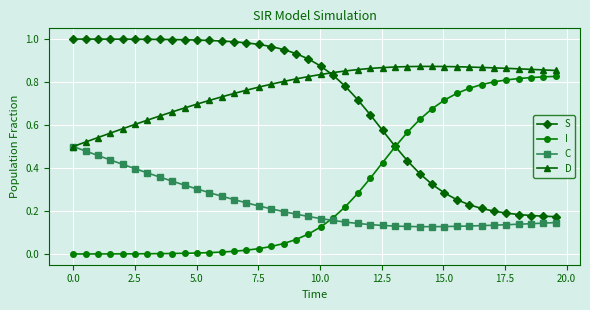

Which series has the largest total across all categories?

D